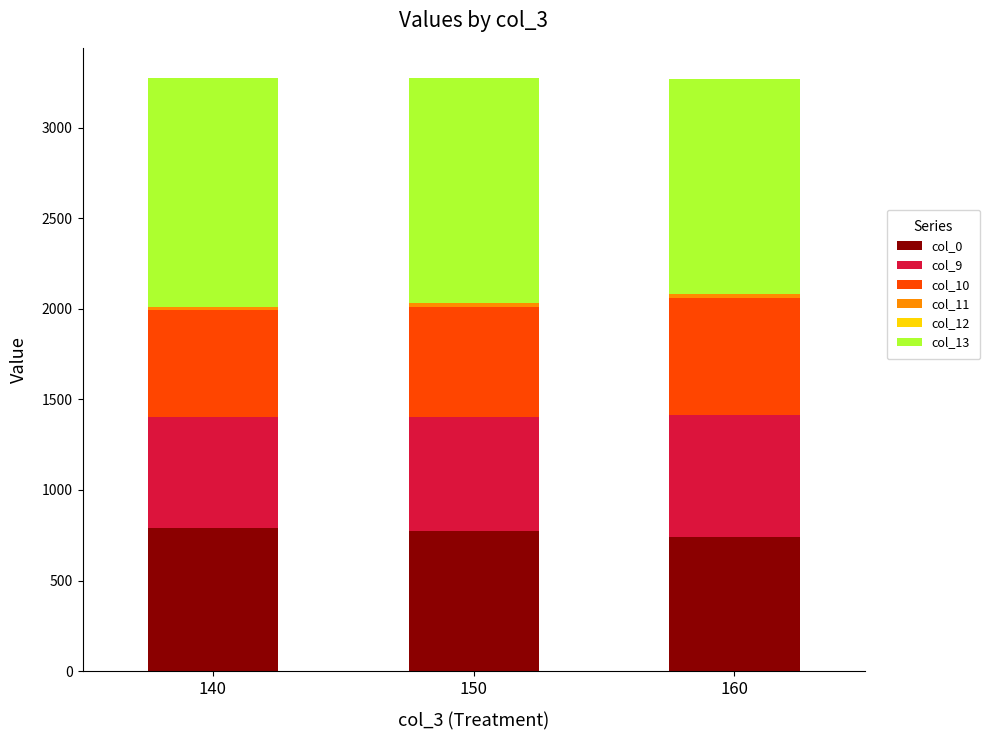

Is it true that col_0 equals 1120.0 at 160?

False